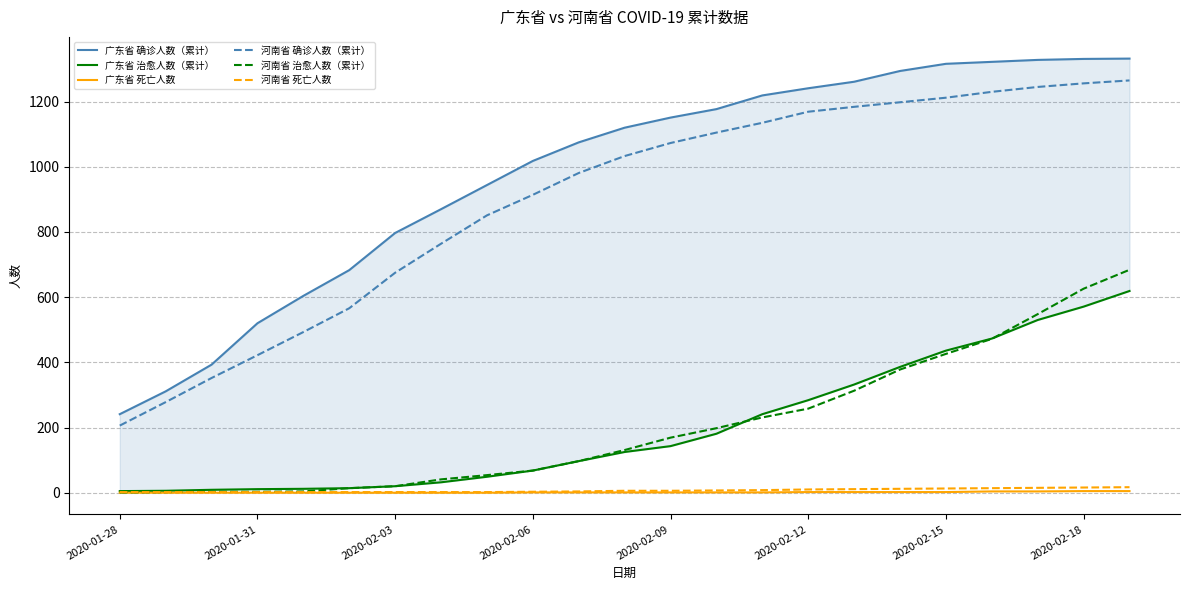

At how many categories does at least one series exceed 923?

15